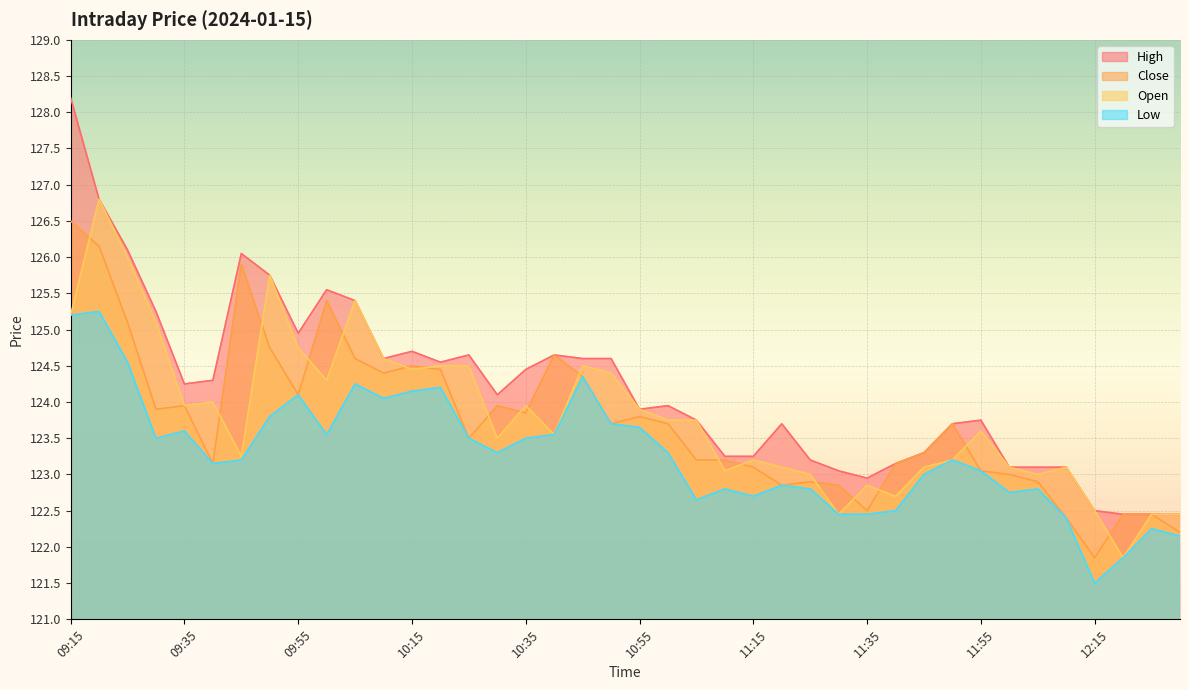

At how many categories does at least one series exceed 122?

40